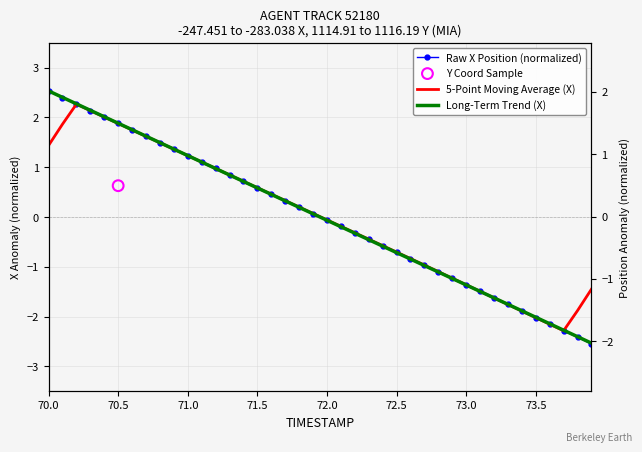

Is the value of Raw X Position (normalized) at 15 greater than the value of 5-Point Moving Average (X) at 9?

No